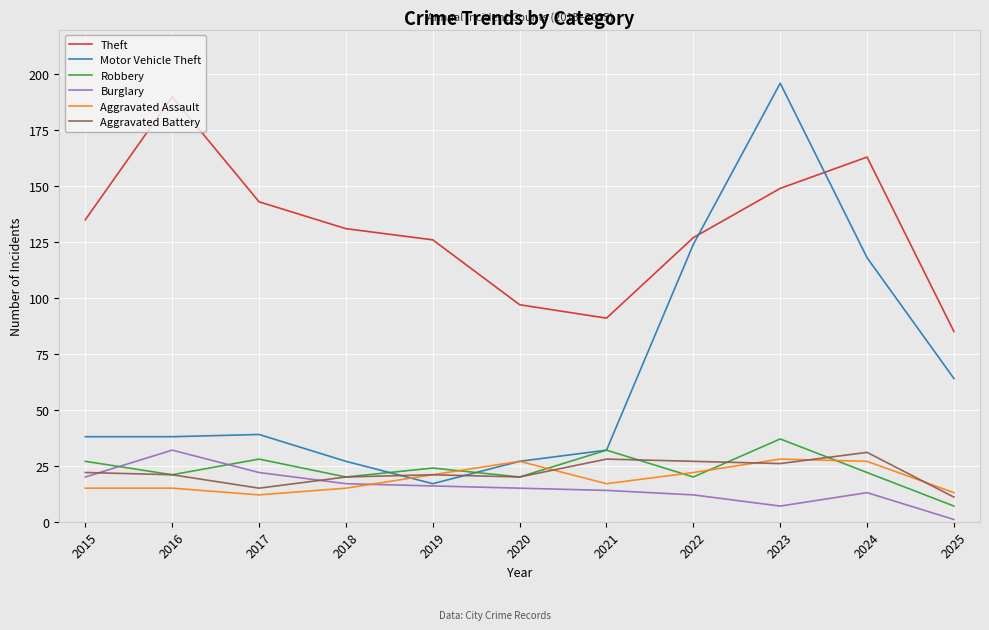

What is the total value across all series at 2020?

206